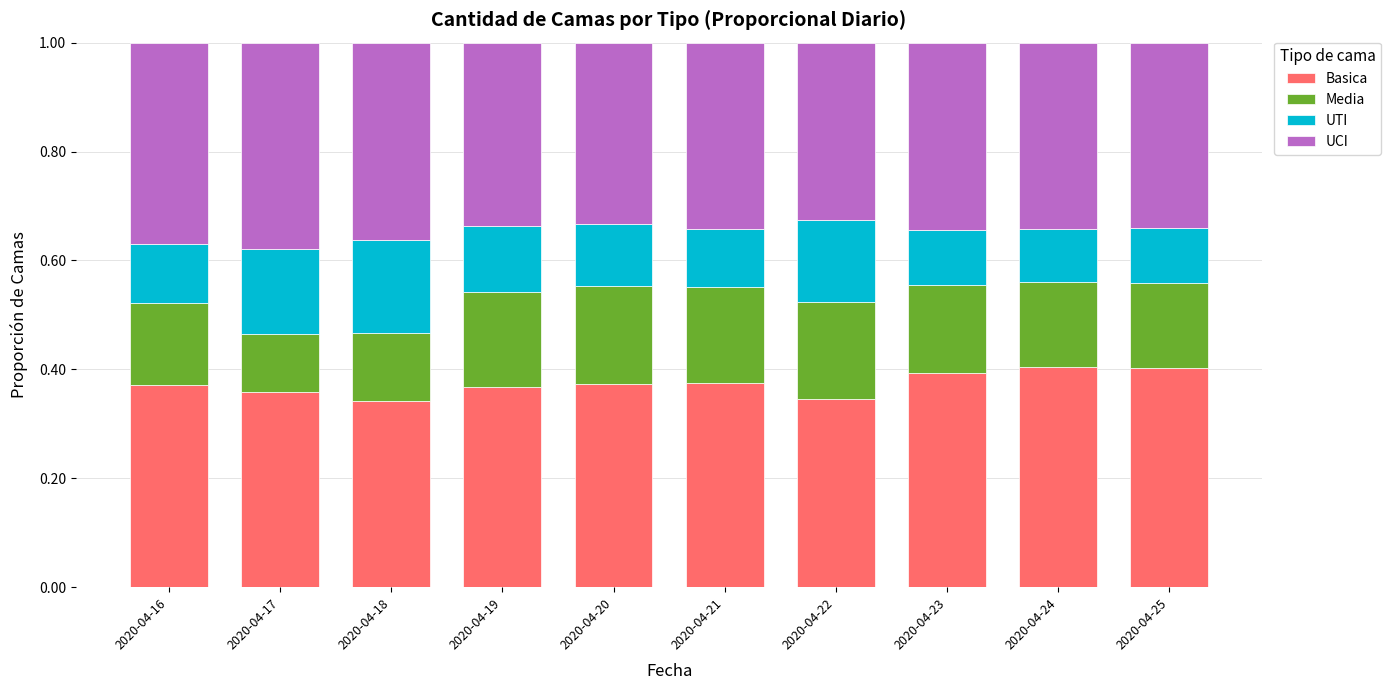

What is the total value across all series at 2020-04-19?

1.0